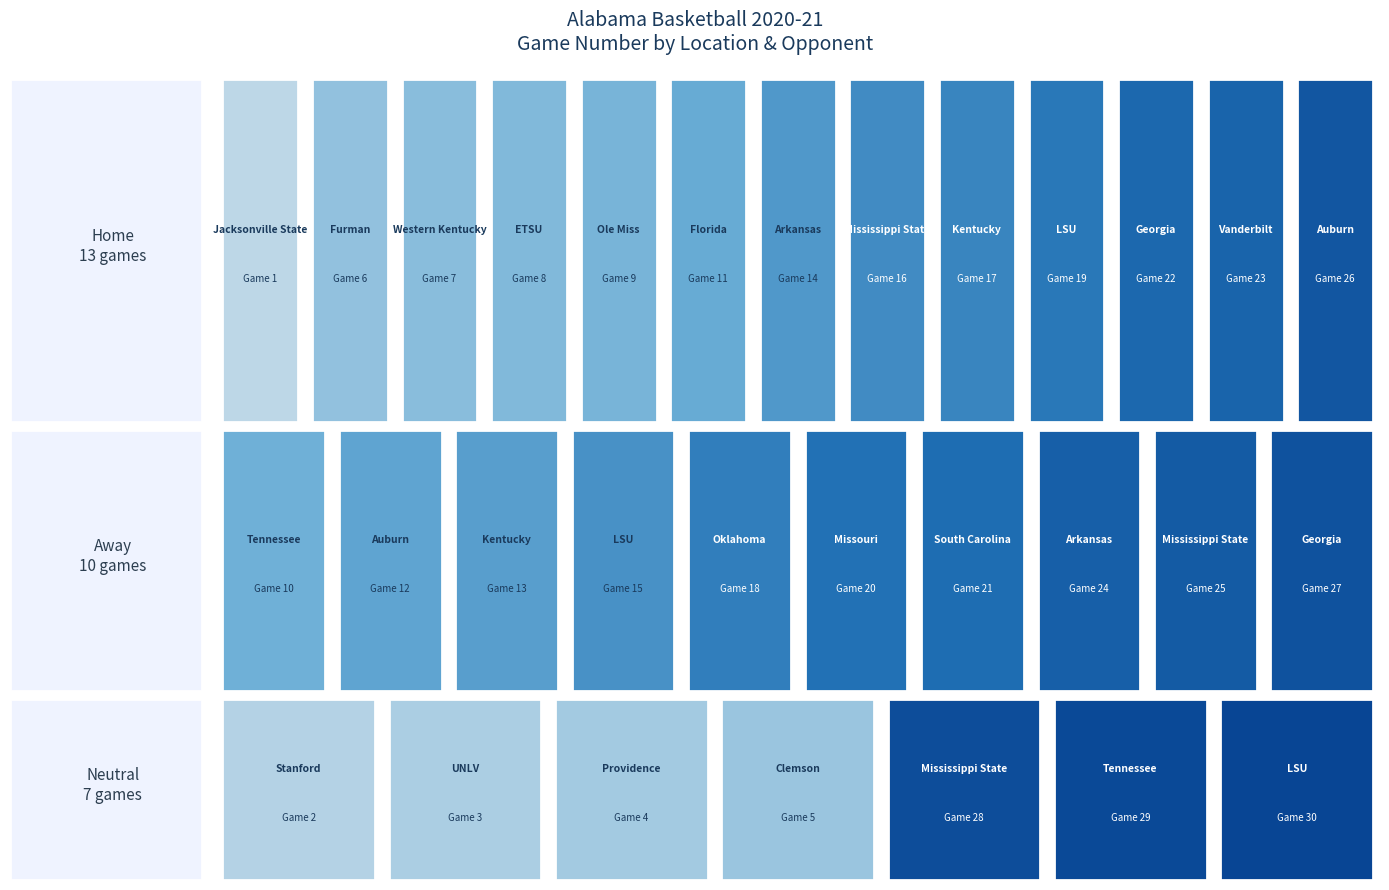

At how many categories does at least one series exceed 24?

3